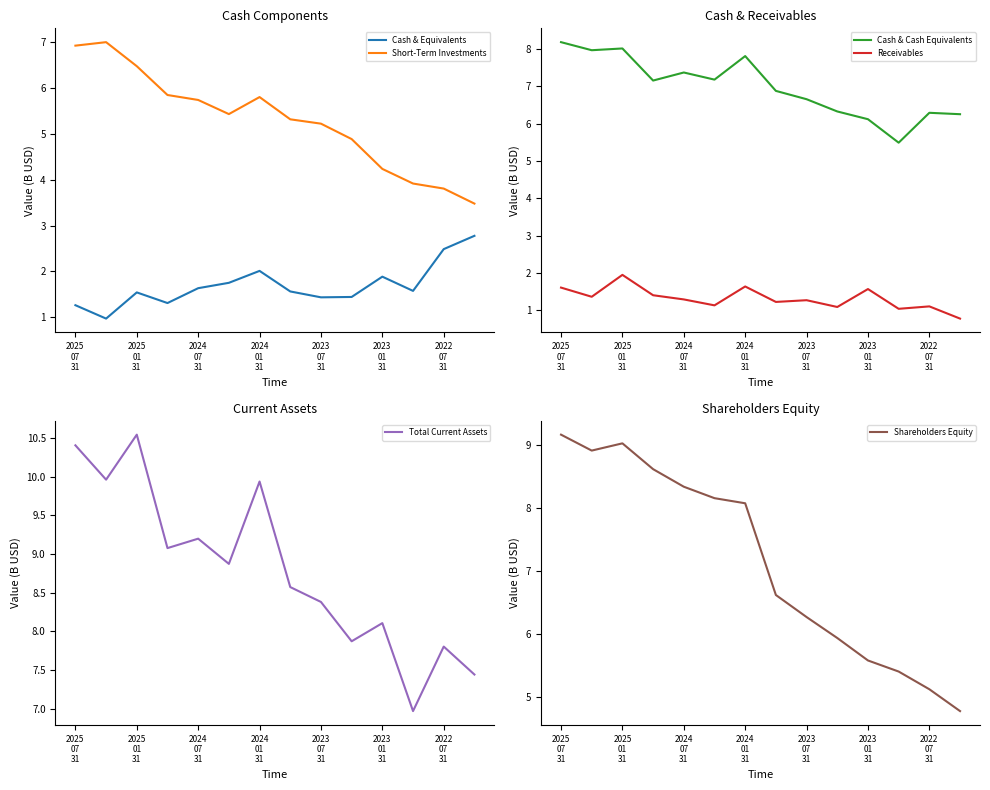

How many values in the Total Current Assets series are below 8?

4